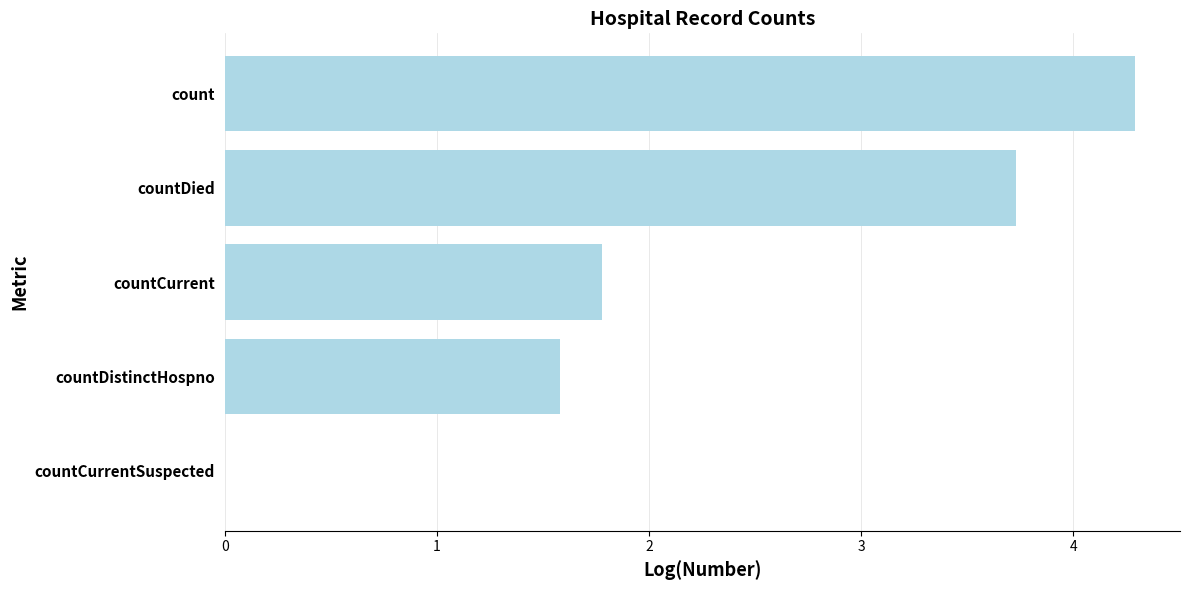

Between countCurrentSuspected and countCurrent, which is larger?

countCurrent